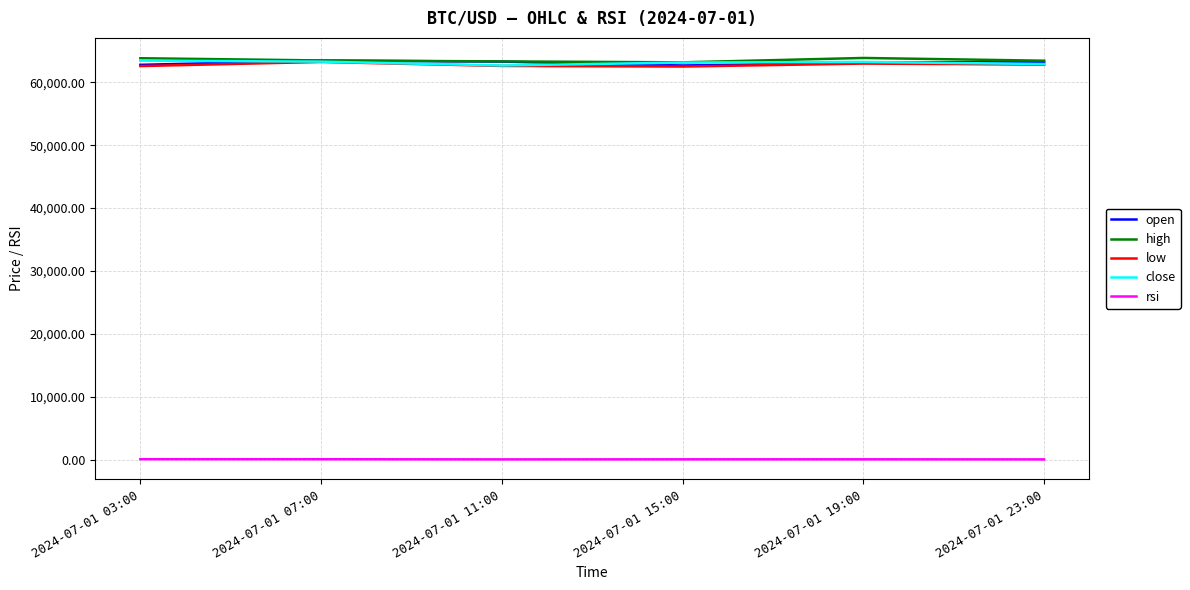

True or false: rsi and close cross at least once.

False